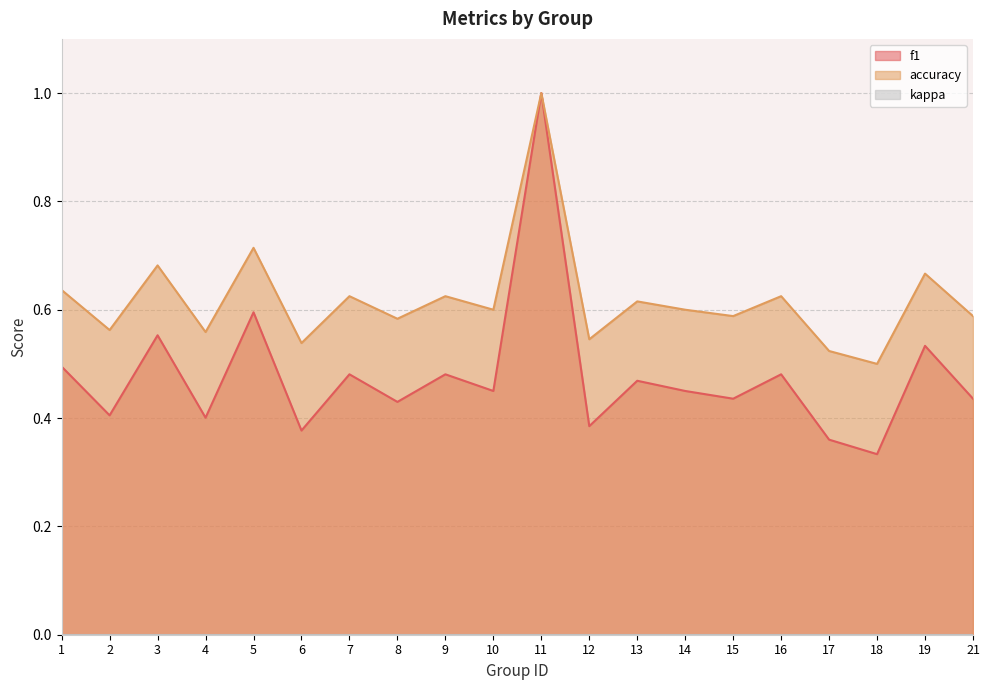

At which category is the sum across all series the highest?

11